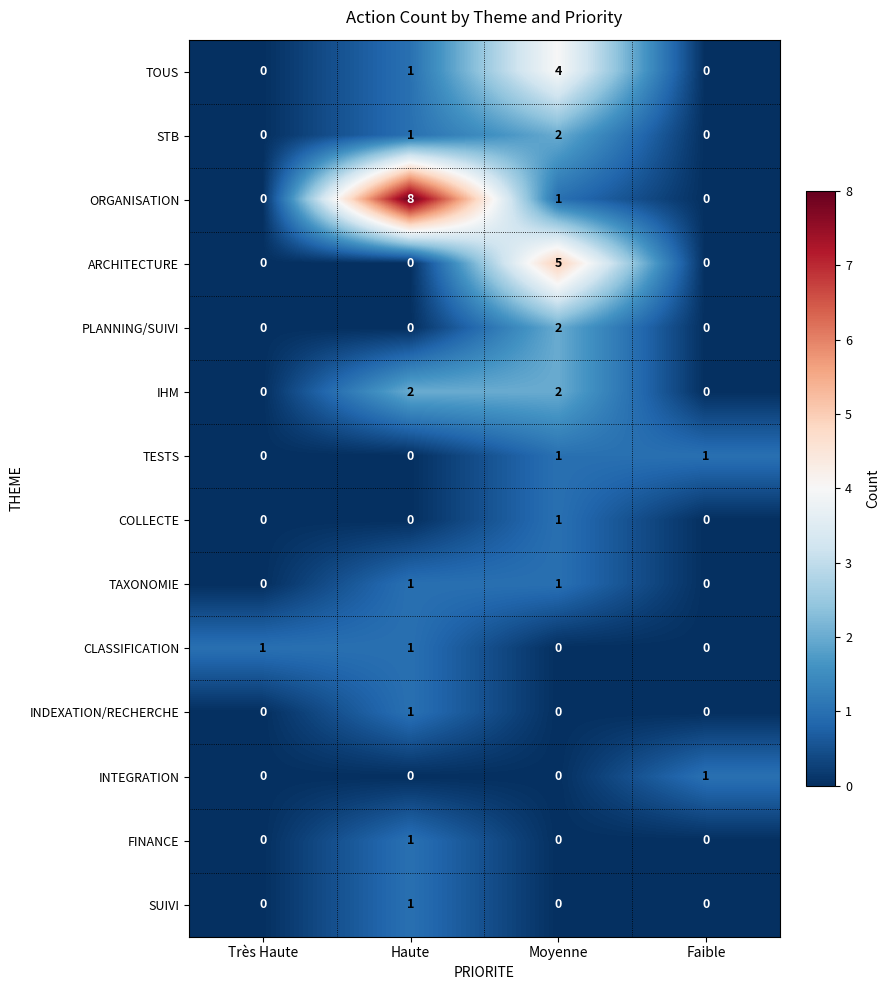

At which label does ORGANISATION first exceed 1?

Haute